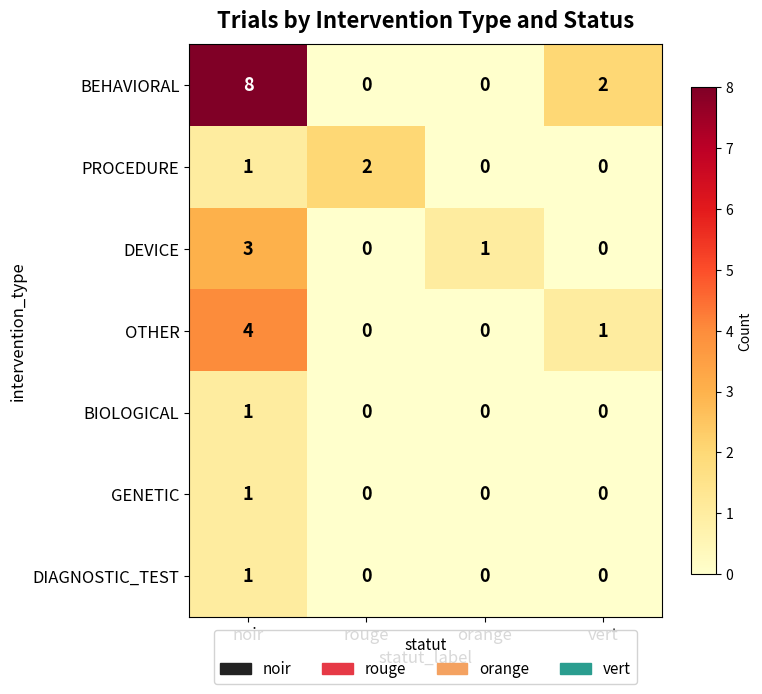

Count the number of data series in this chart.

7